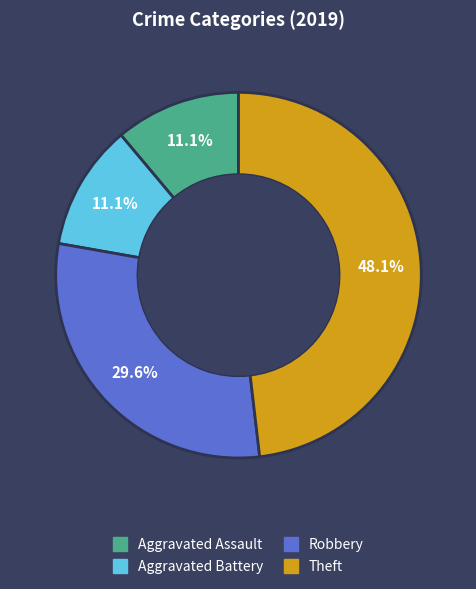

Do Aggravated Assault and Theft together represent more than half of the pie?

Yes